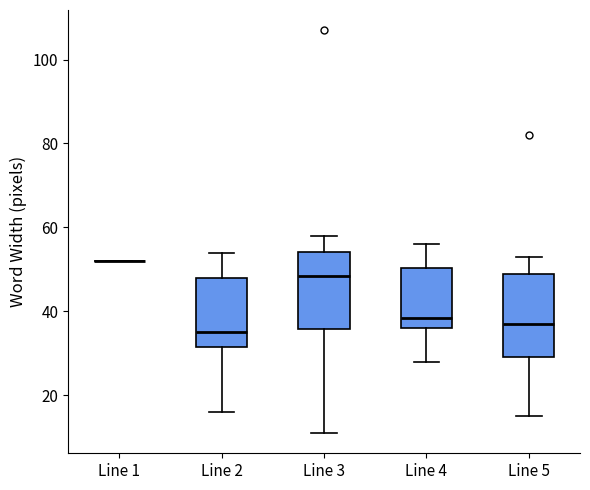

Where does the upper whisker of the box for Line 2 end on the y-axis? The values are not printed on the chart, so give them approximately, as read against the axis.

54